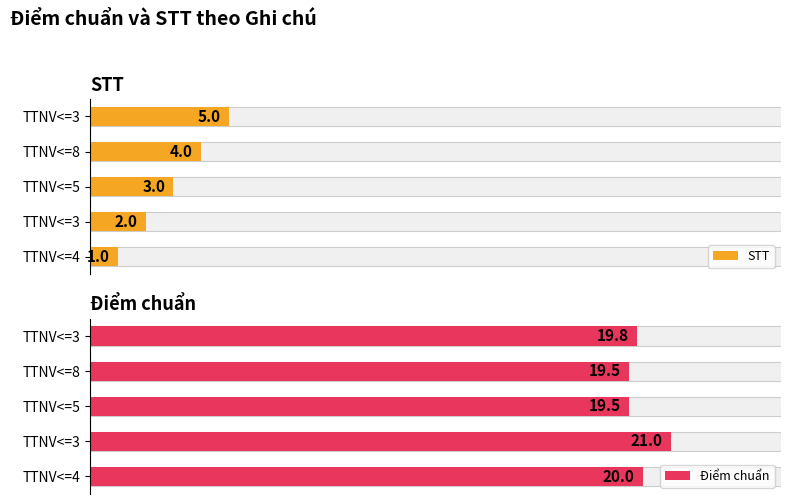

How many STT values are between 2 and 4?

3